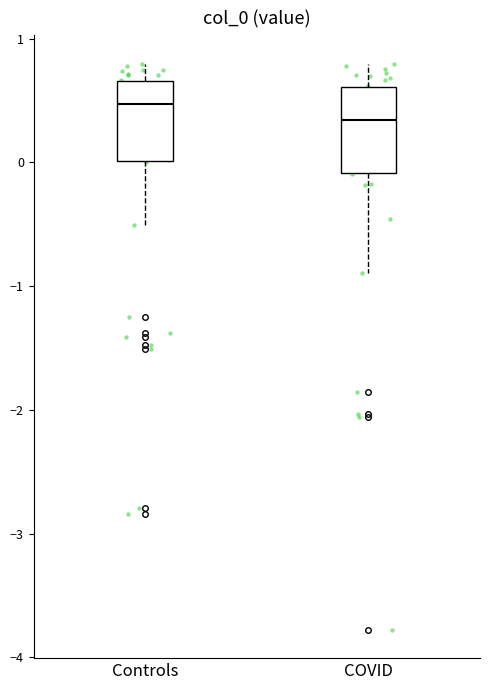

Which box's median line is the lowest?

COVID